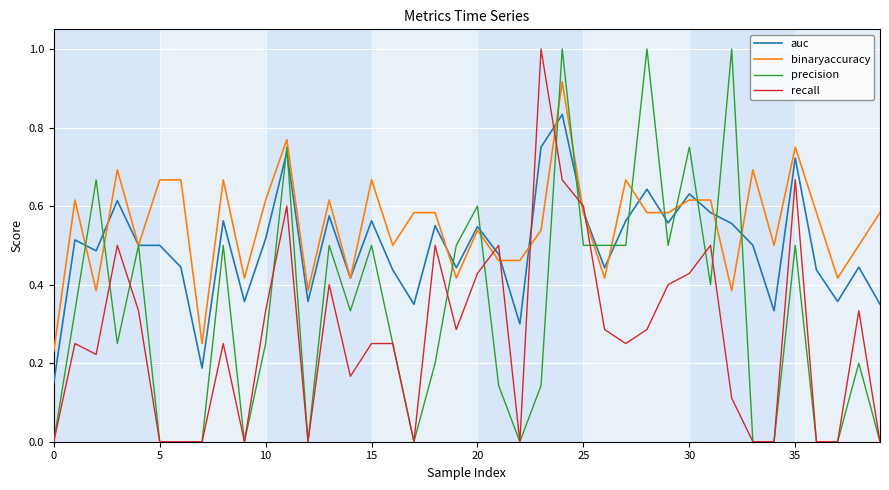

What is the highest value of the precision series?

1.0